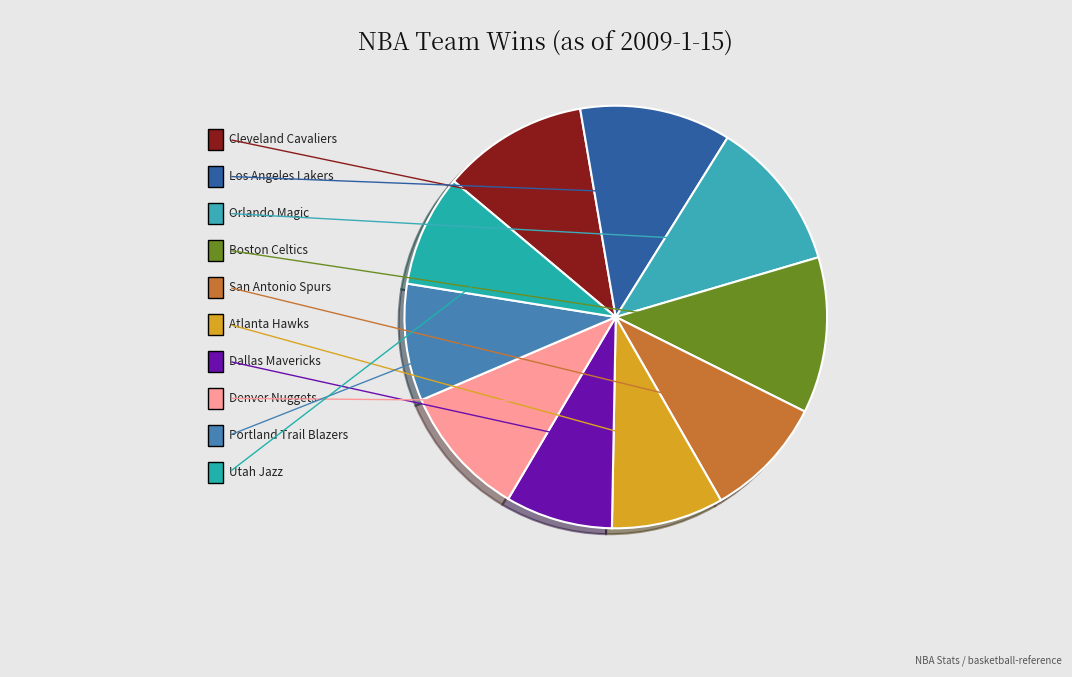

Which slice is the largest?

Boston Celtics